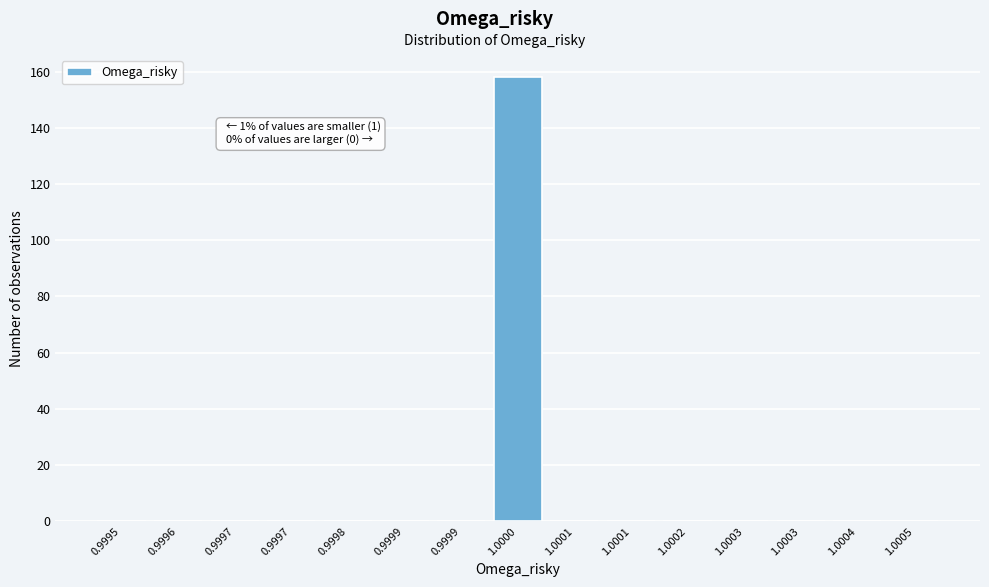

Count the number of categories in the chart.

15